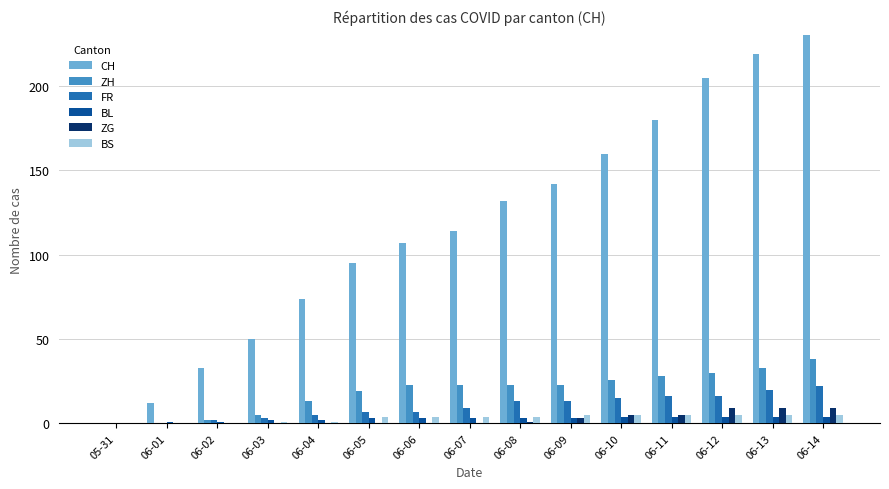

What are all the series names shown in the legend?

CH, ZH, FR, BL, ZG, BS